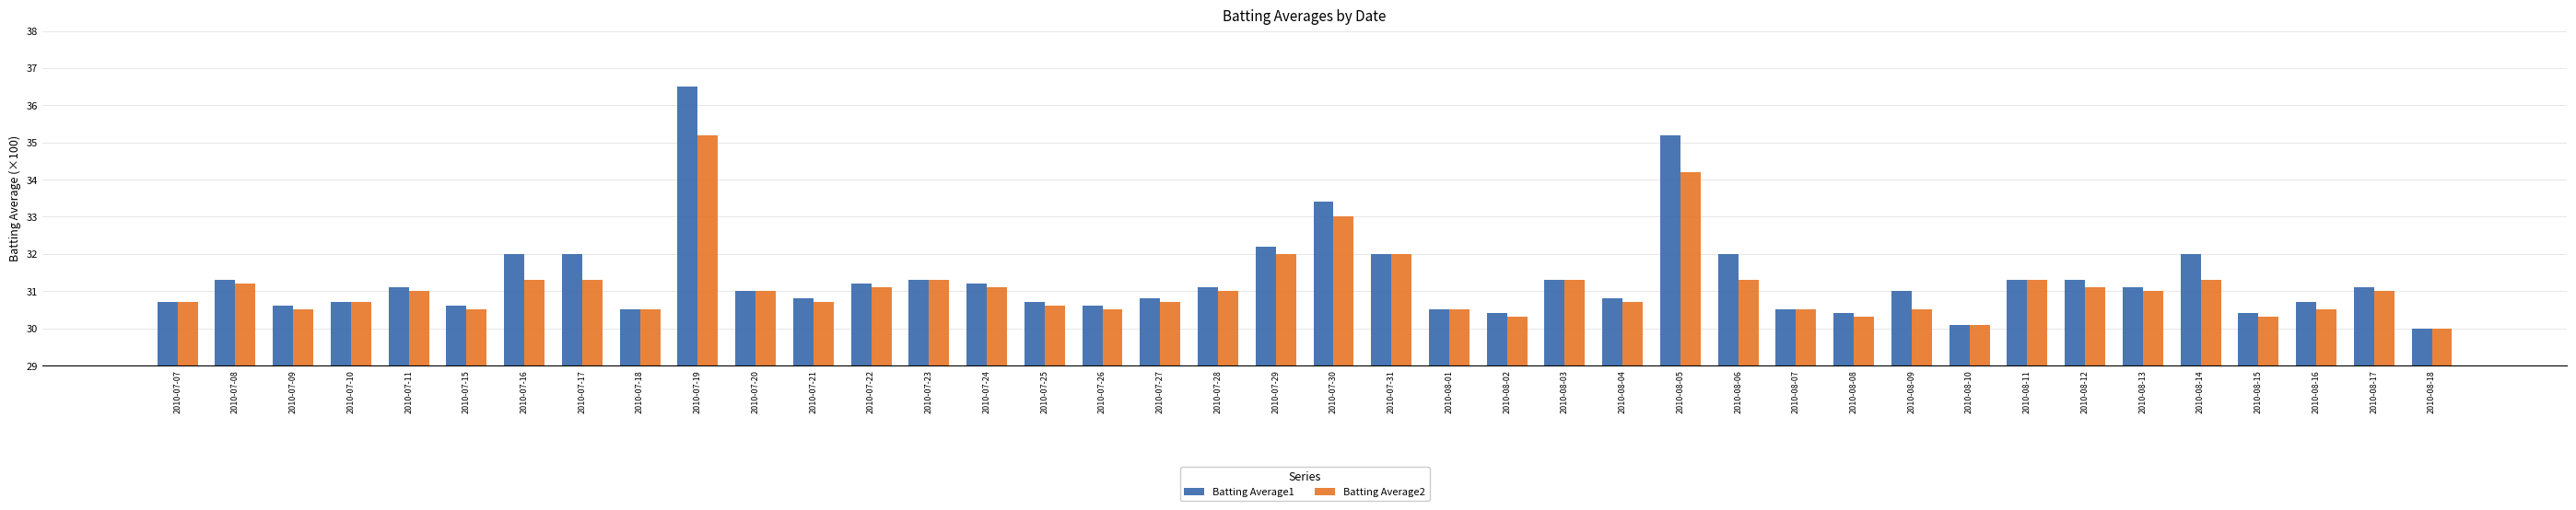

Read the Batting Average2 value at 2010-07-18.

30.5